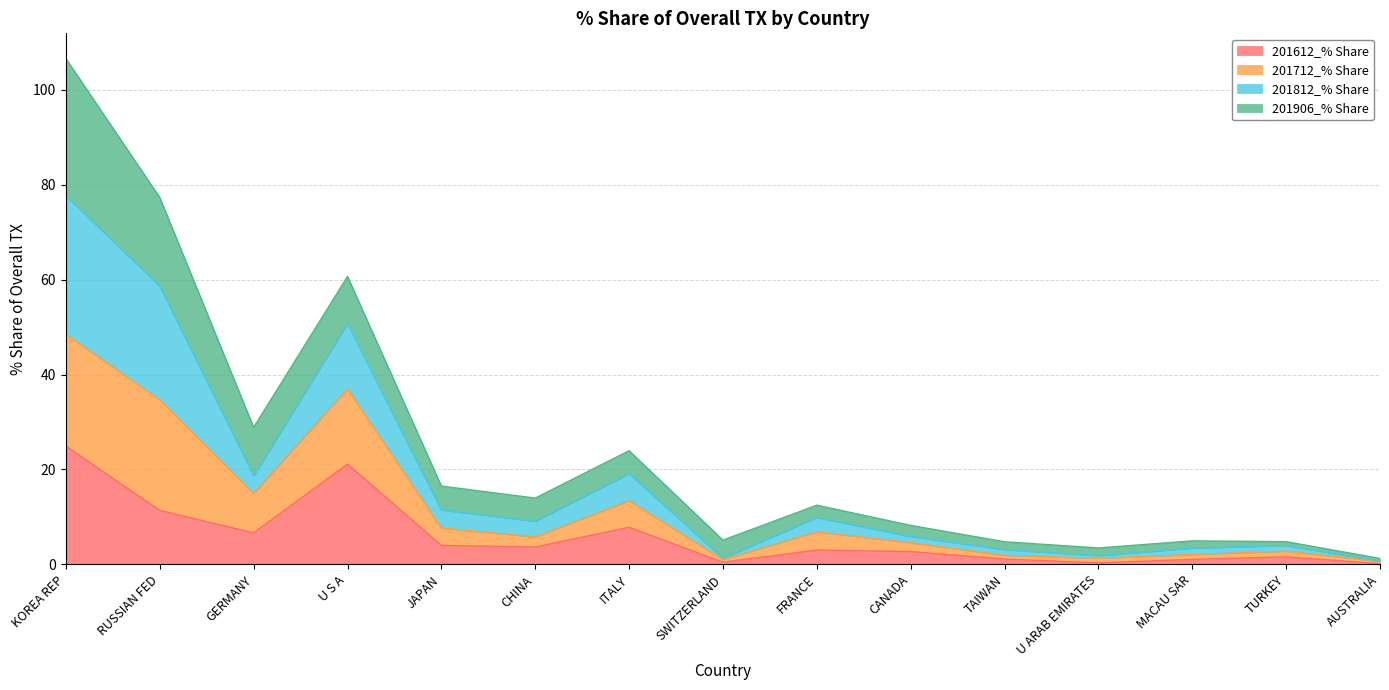

What is the maximum value for 201612_% Share?

24.9